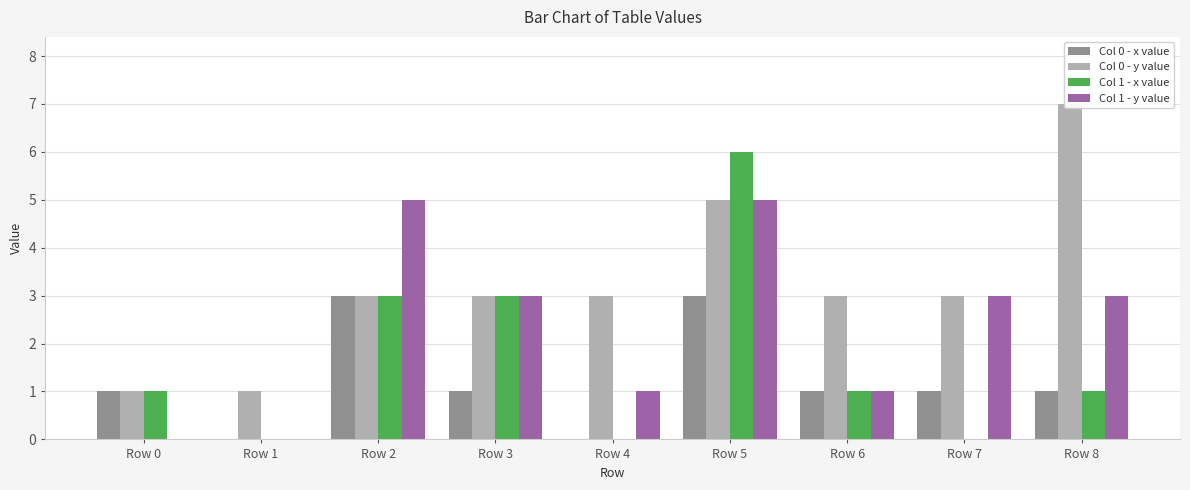

Read the Col 1 - y value value at Row 8.

3